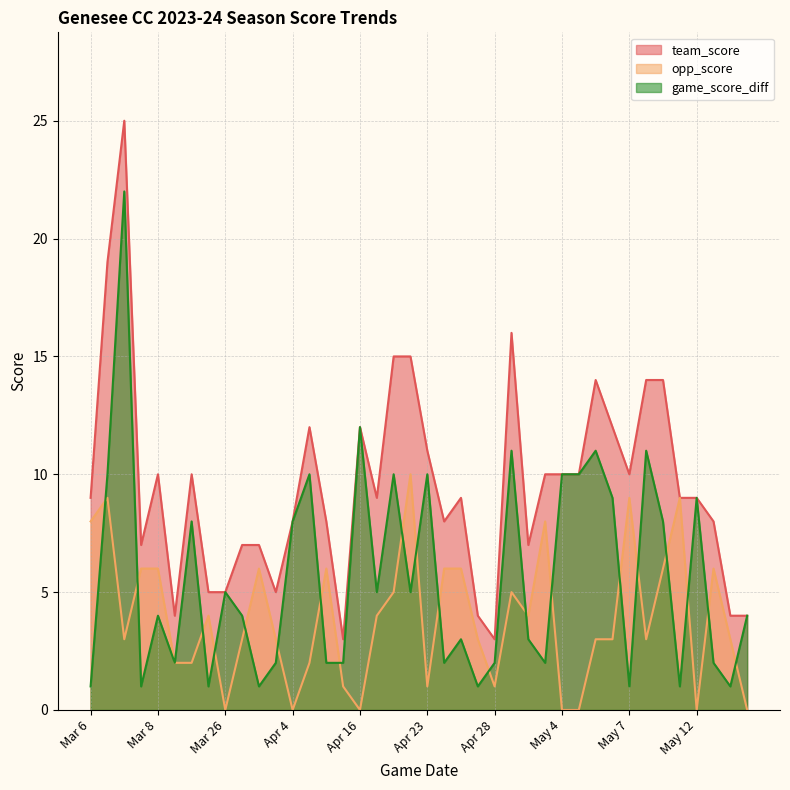

How many interior local valleys does the game_score_diff series have?

12